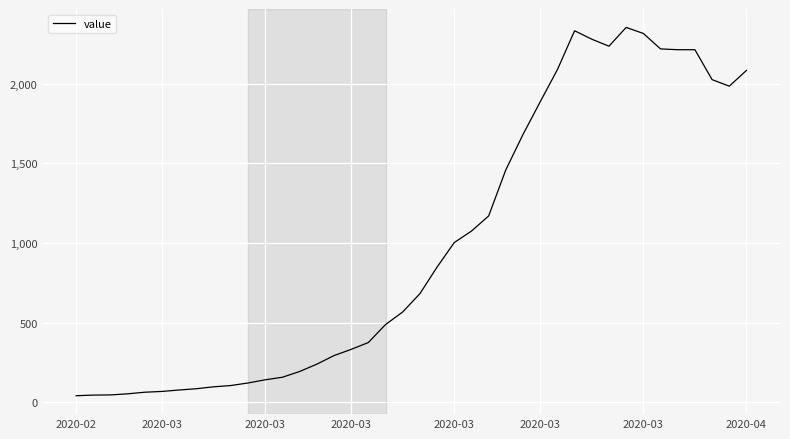

What is the average value?

994